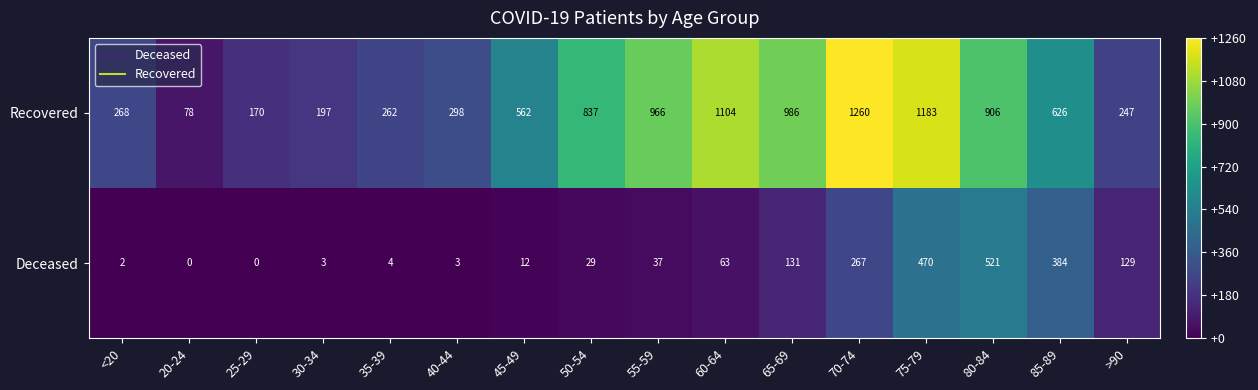

How many categories are shown in the chart?

16